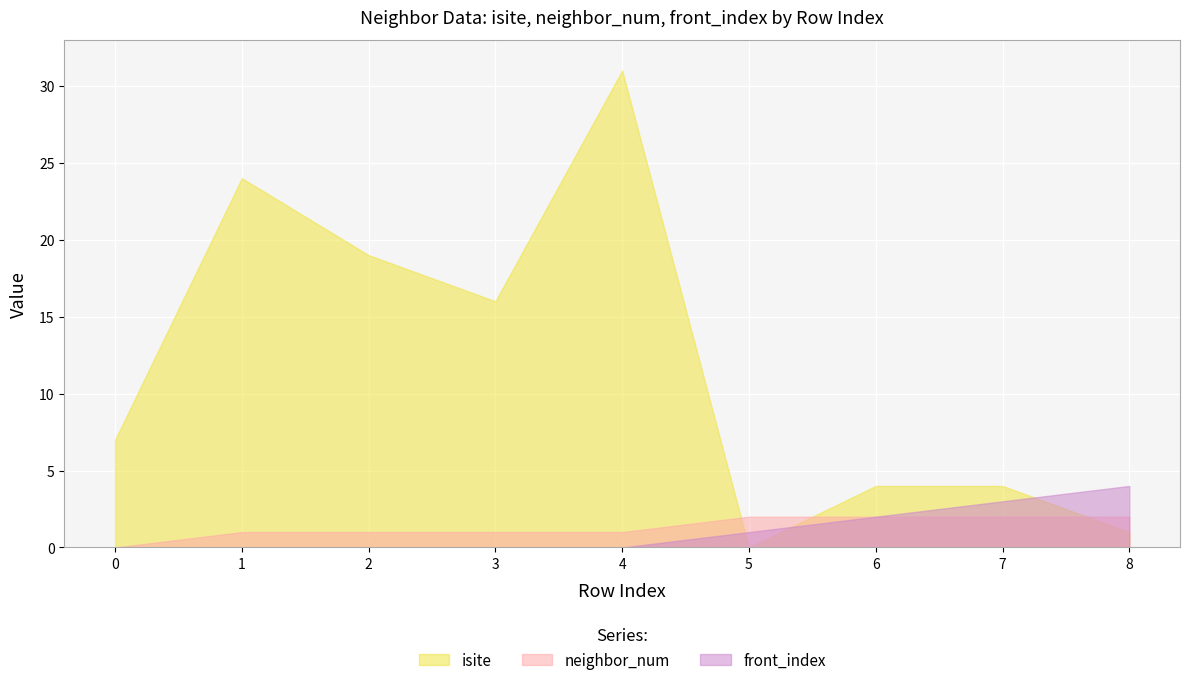

At how many categories does at least one series exceed 30?

1